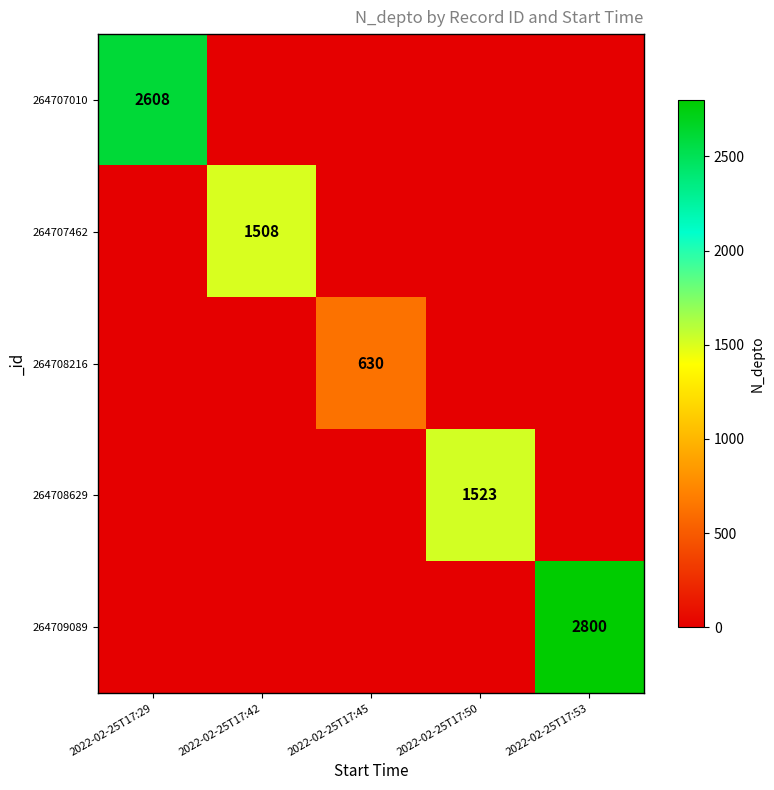

At how many categories does at least one series exceed 2207?

2